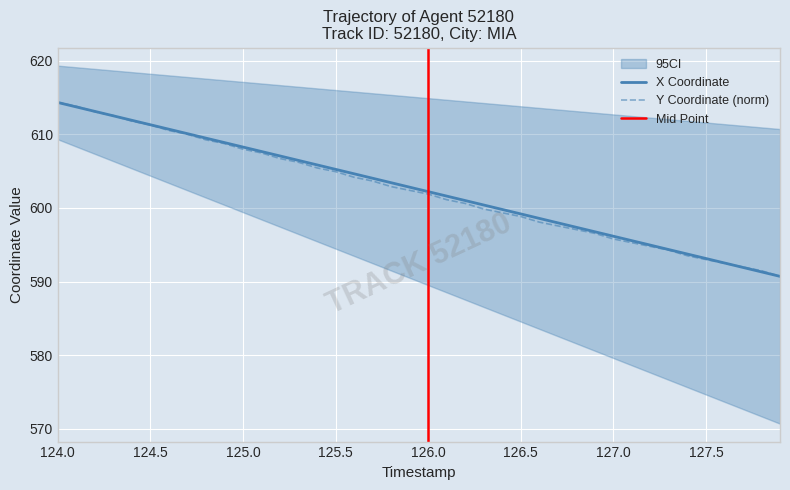

What is the lowest value of the Y Coordinate (norm) series?

590.7